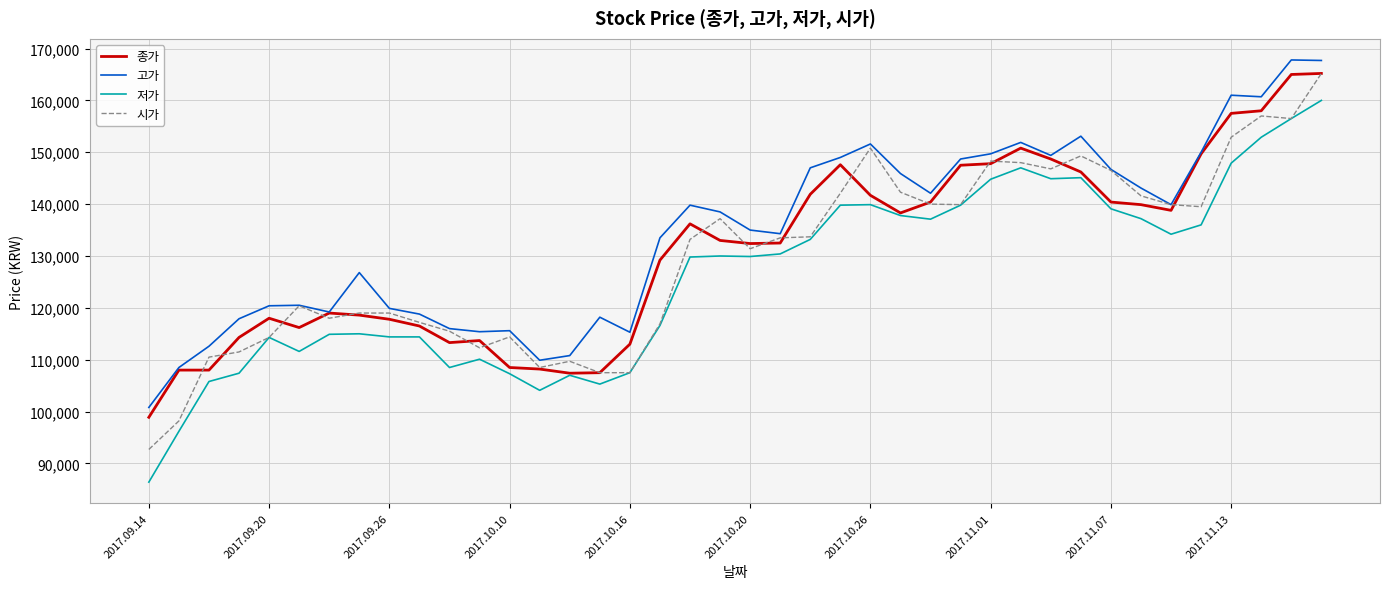

Which series has the widest spread of values?

저가